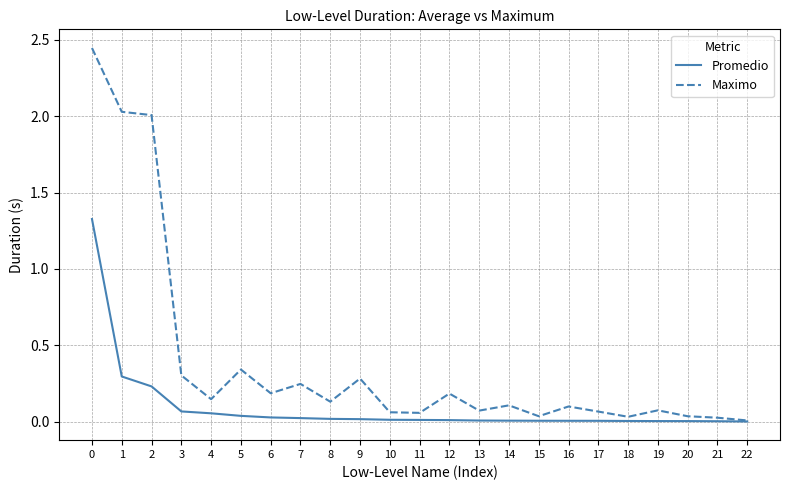

What is the highest value of the Promedio series?

1.3